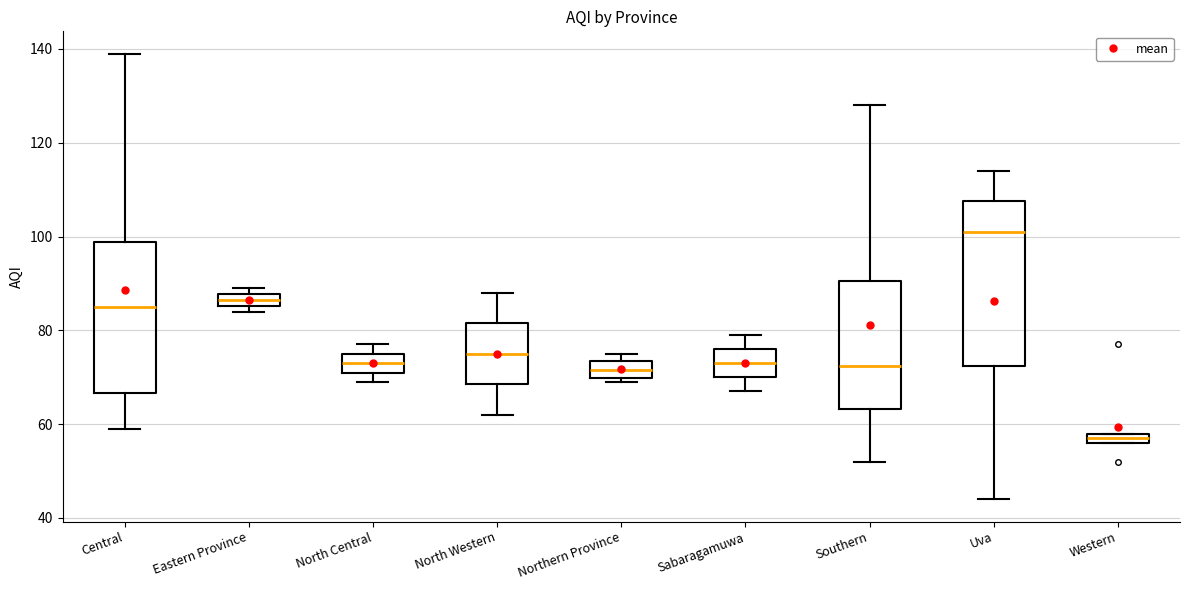

Which box's median line is the highest?

Uva